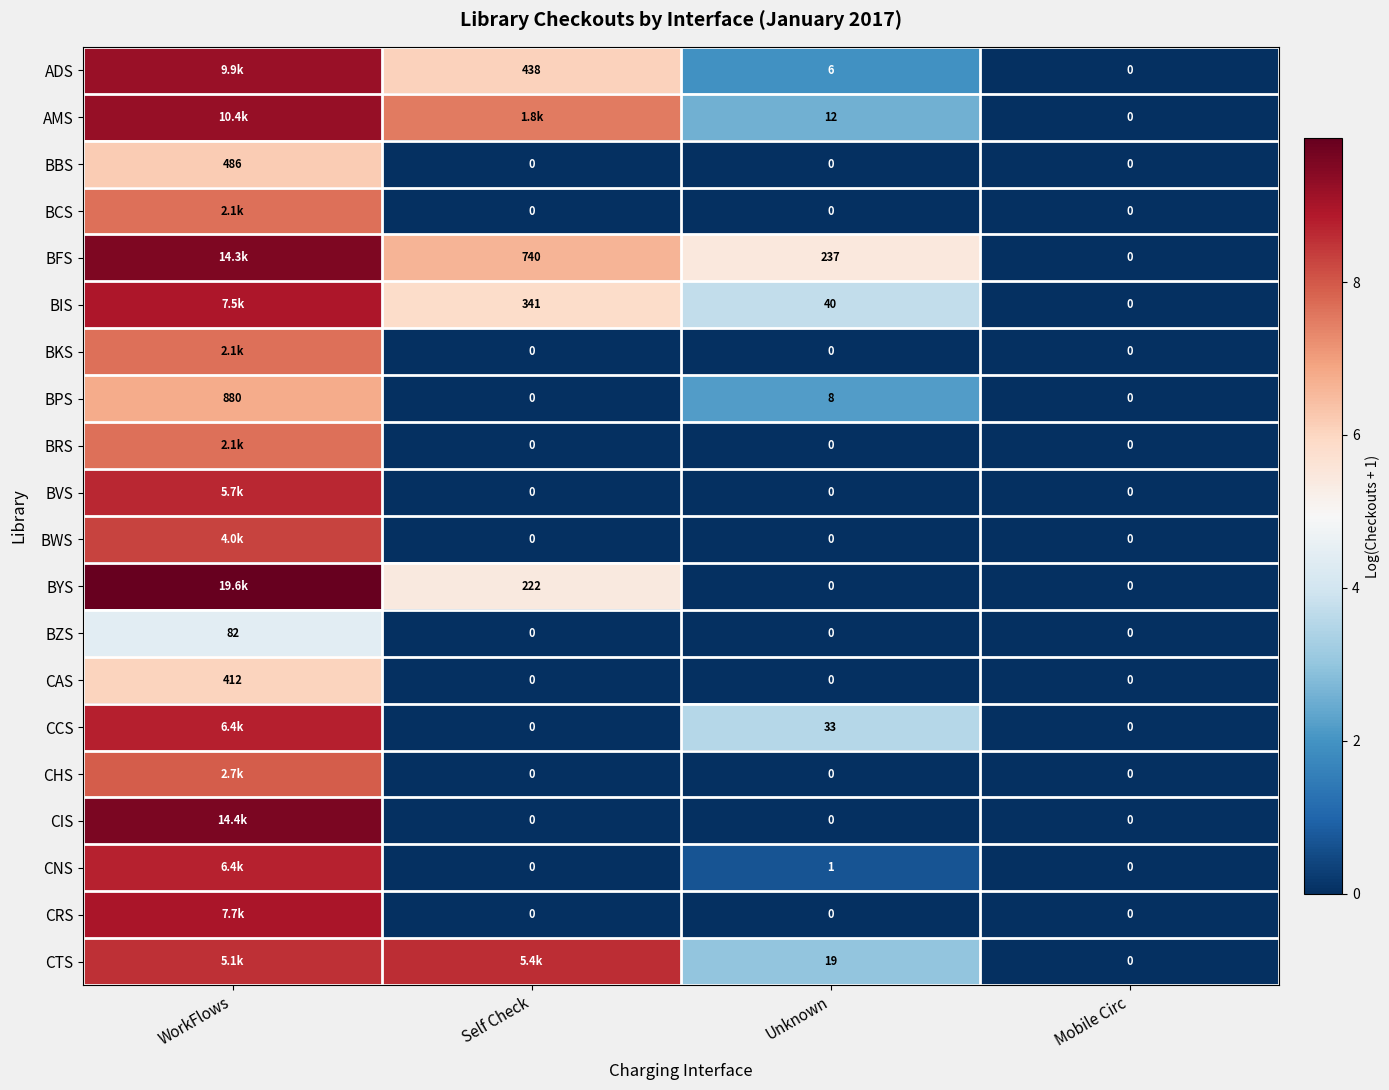

What is the difference between the maximum and minimum values in the CAS series?

6.0